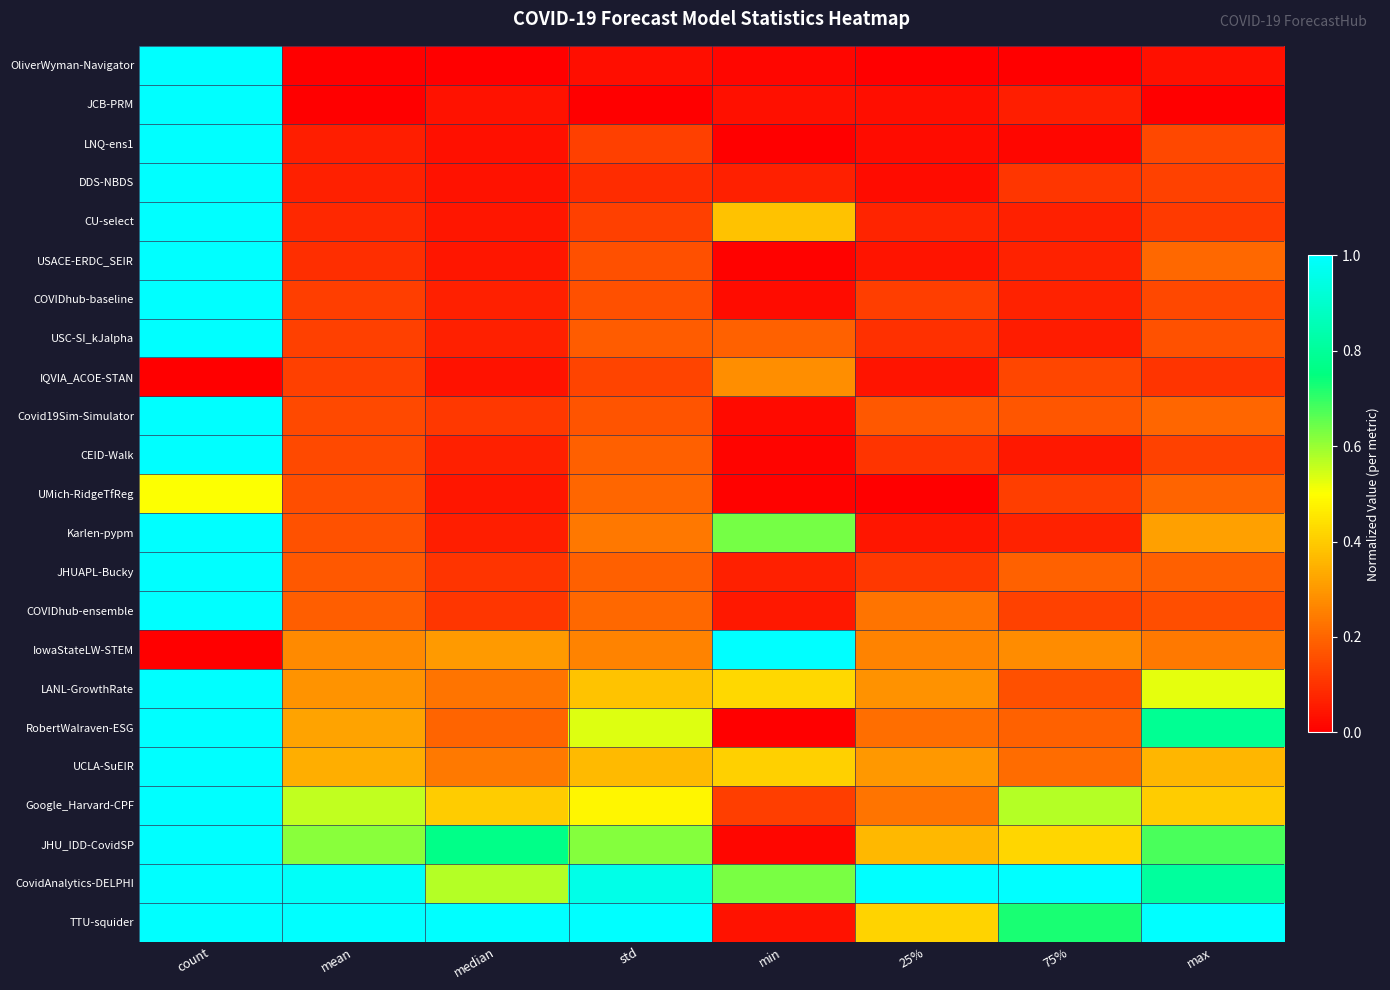

Reading right to left, what are all the values shown in this chart?

OliverWyman-Navigator: max=0.0	75%=0.0	25%=0.0	min=0.0	std=0.0	median=0.0	mean=0.0	count=1.0
JCB-PRM: max=0.0	75%=0.1	25%=0.0	min=0.0	std=0.0	median=0.0	mean=0.0	count=1.0
LNQ-ens1: max=0.1	75%=0.0	25%=0.0	min=0.0	std=0.1	median=0.0	mean=0.1	count=1.0
DDS-NBDS: max=0.1	75%=0.1	25%=0.0	min=0.1	std=0.1	median=0.0	mean=0.1	count=1.0
CU-select: max=0.1	75%=0.1	25%=0.1	min=0.4	std=0.1	median=0.0	mean=0.1	count=1.0
USACE-ERDC_SEIR: max=0.2	75%=0.1	25%=0.0	min=0.0	std=0.2	median=0.0	mean=0.1	count=1.0
COVIDhub-baseline: max=0.1	75%=0.1	25%=0.1	min=0.0	std=0.2	median=0.1	mean=0.1	count=1.0
USC-SI_kJalpha: max=0.2	75%=0.1	25%=0.1	min=0.2	std=0.2	median=0.1	mean=0.1	count=1.0
IQVIA_ACOE-STAN: max=0.1	75%=0.1	25%=0.0	min=0.3	std=0.1	median=0.0	mean=0.1	count=0.0
Covid19Sim-Simulator: max=0.2	75%=0.2	25%=0.2	min=0.0	std=0.2	median=0.1	mean=0.1	count=1.0
CEID-Walk: max=0.1	75%=0.0	25%=0.1	min=0.0	std=0.2	median=0.1	mean=0.1	count=1.0
UMich-RidgeTfReg: max=0.2	75%=0.1	25%=0.0	min=0.0	std=0.2	median=0.0	mean=0.2	count=0.5
Karlen-pypm: max=0.3	75%=0.1	25%=0.0	min=0.6	std=0.2	median=0.1	mean=0.2	count=1.0
JHUAPL-Bucky: max=0.2	75%=0.2	25%=0.1	min=0.1	std=0.2	median=0.1	mean=0.2	count=1.0
COVIDhub-ensemble: max=0.2	75%=0.1	25%=0.2	min=0.0	std=0.2	median=0.1	mean=0.2	count=1.0
IowaStateLW-STEM: max=0.2	75%=0.3	25%=0.3	min=1.0	std=0.3	median=0.3	mean=0.3	count=0.0
LANL-GrowthRate: max=0.5	75%=0.2	25%=0.3	min=0.4	std=0.4	median=0.2	mean=0.3	count=1.0
RobertWalraven-ESG: max=0.8	75%=0.2	25%=0.2	min=0.0	std=0.5	median=0.2	mean=0.3	count=1.0
UCLA-SuEIR: max=0.4	75%=0.2	25%=0.3	min=0.4	std=0.4	median=0.2	mean=0.3	count=1.0
Google_Harvard-CPF: max=0.4	75%=0.6	25%=0.2	min=0.1	std=0.5	median=0.4	mean=0.6	count=1.0
JHU_IDD-CovidSP: max=0.7	75%=0.4	25%=0.4	min=0.0	std=0.6	median=0.8	mean=0.6	count=1.0
CovidAnalytics-DELPHI: max=0.8	75%=1.0	25%=1.0	min=0.6	std=1.0	median=0.6	mean=1.0	count=1.0
TTU-squider: max=1.0	75%=0.7	25%=0.4	min=0.0	std=1.0	median=1.0	mean=1.0	count=1.0